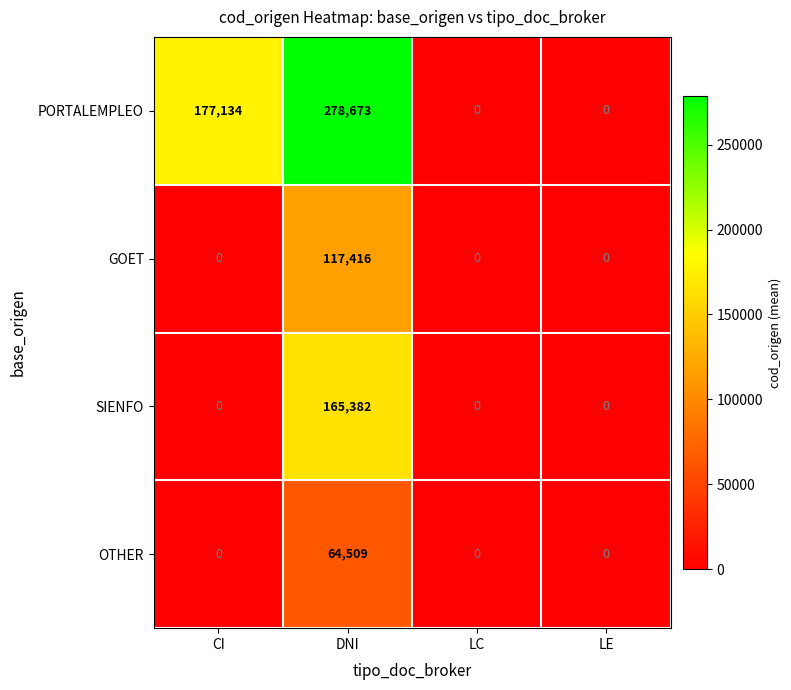

What is the maximum value for PORTALEMPLEO?

278673